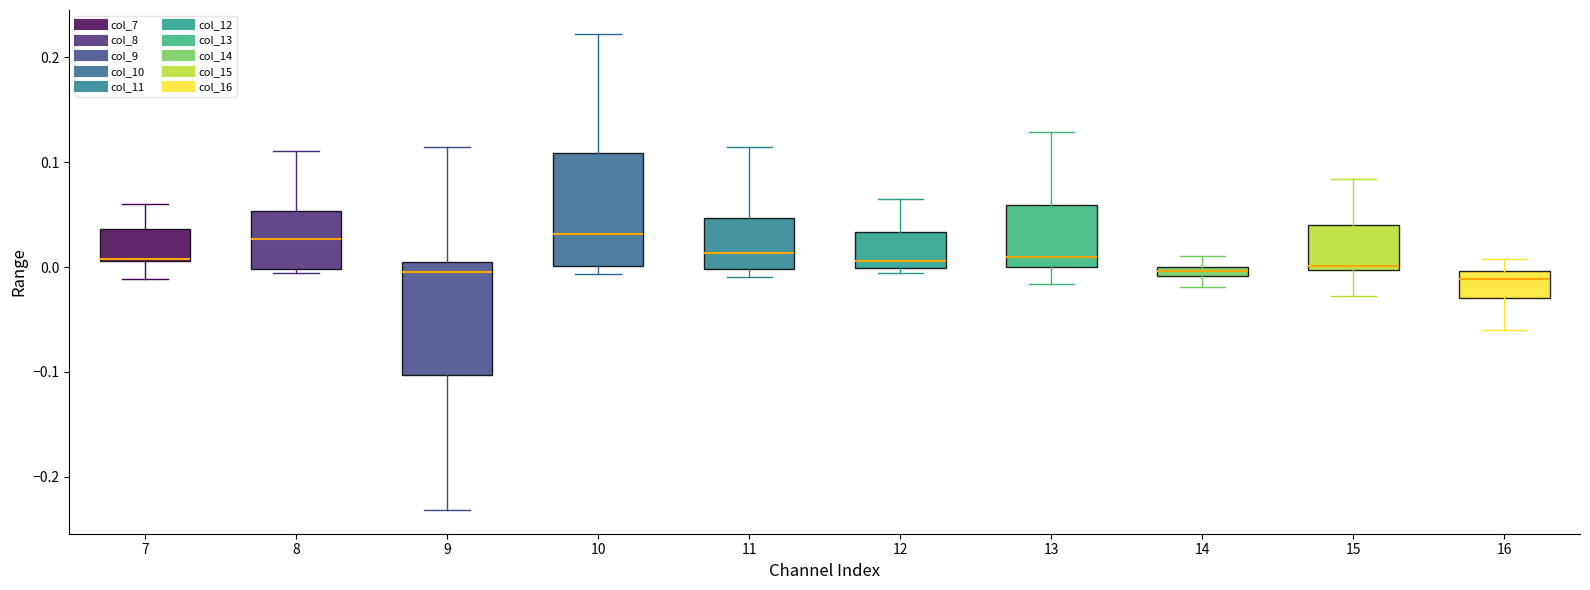

Where does the upper whisker of the box at x = 12 end on the y-axis? The values are not printed on the chart, so give them approximately, as read against the axis.

0.06